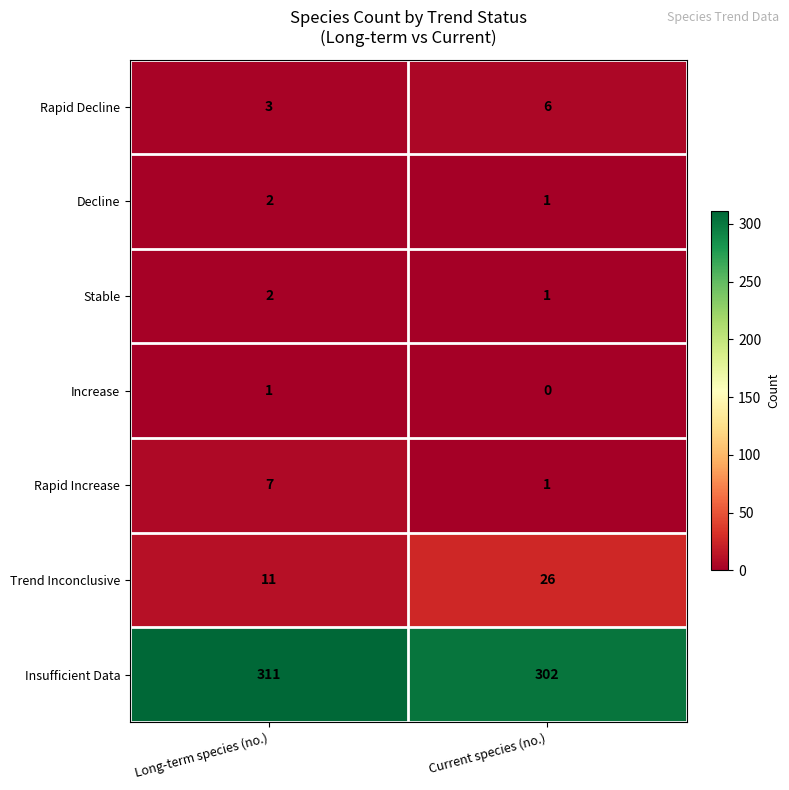

What is the average value of the Rapid Increase series?

4